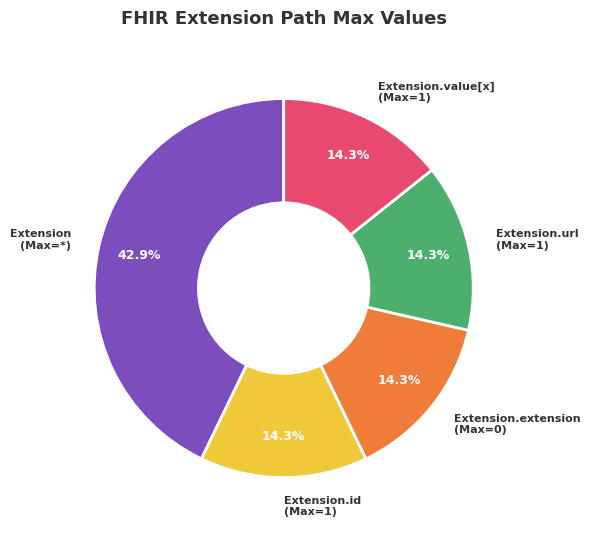

What percentage is NOT represented by Extension.value[x] (Max=1)?

85.7%